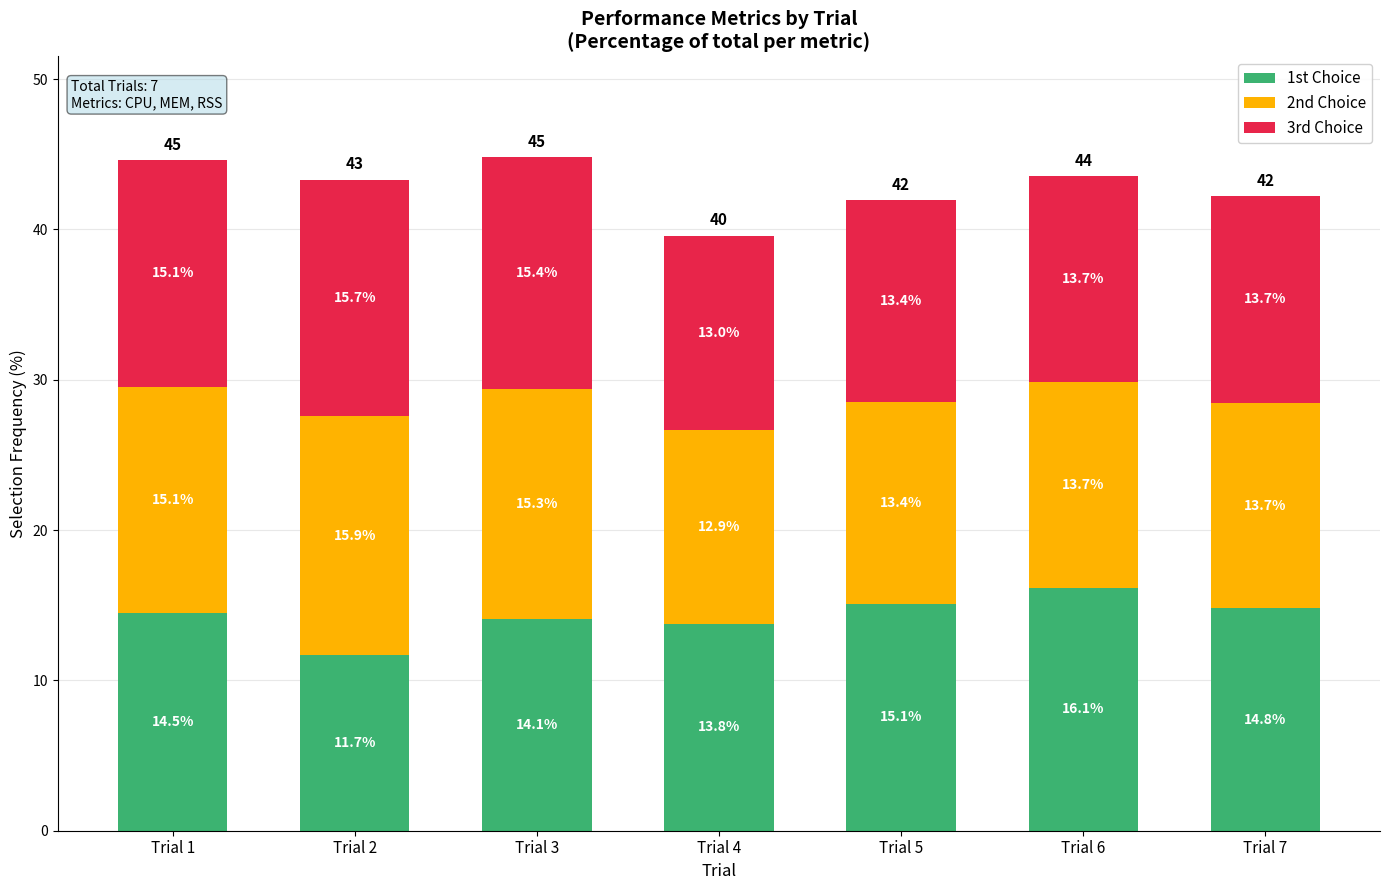

Reading right to left, list the values for the 1st Choice series.

14.8	16.1	15.1	13.8	14.1	11.7	14.5